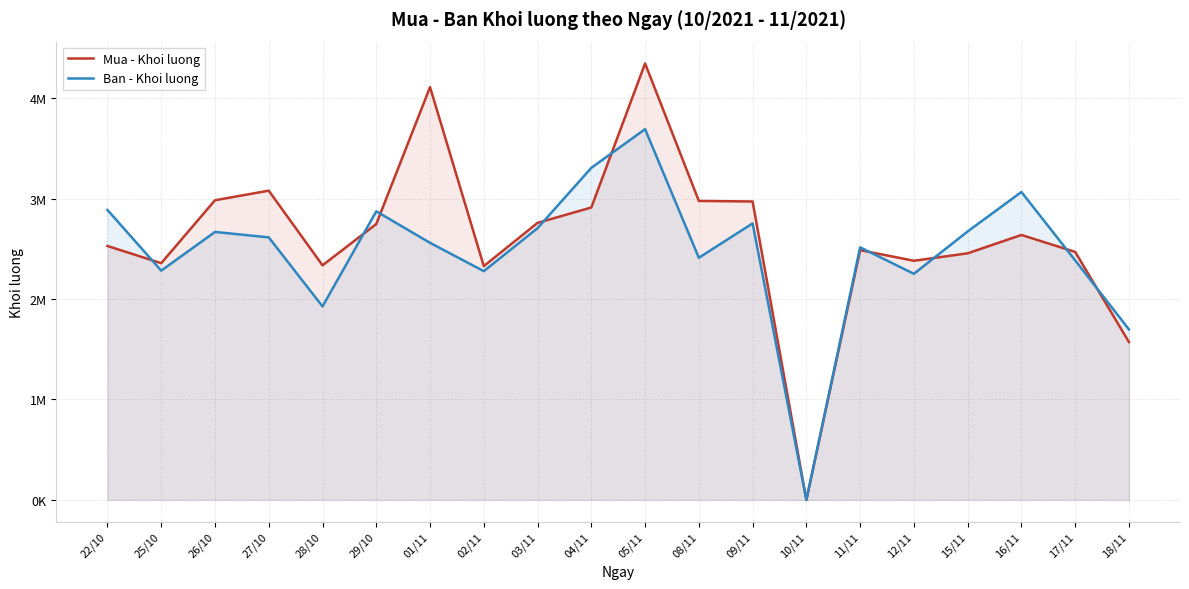

Which category has the highest value in the Mua - Khoi luong series?

05/11